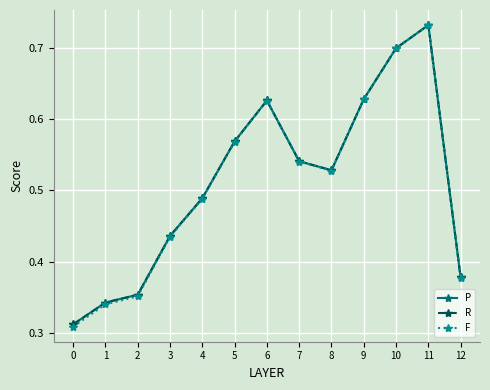

Count the R values in the range 0 to 1.

13